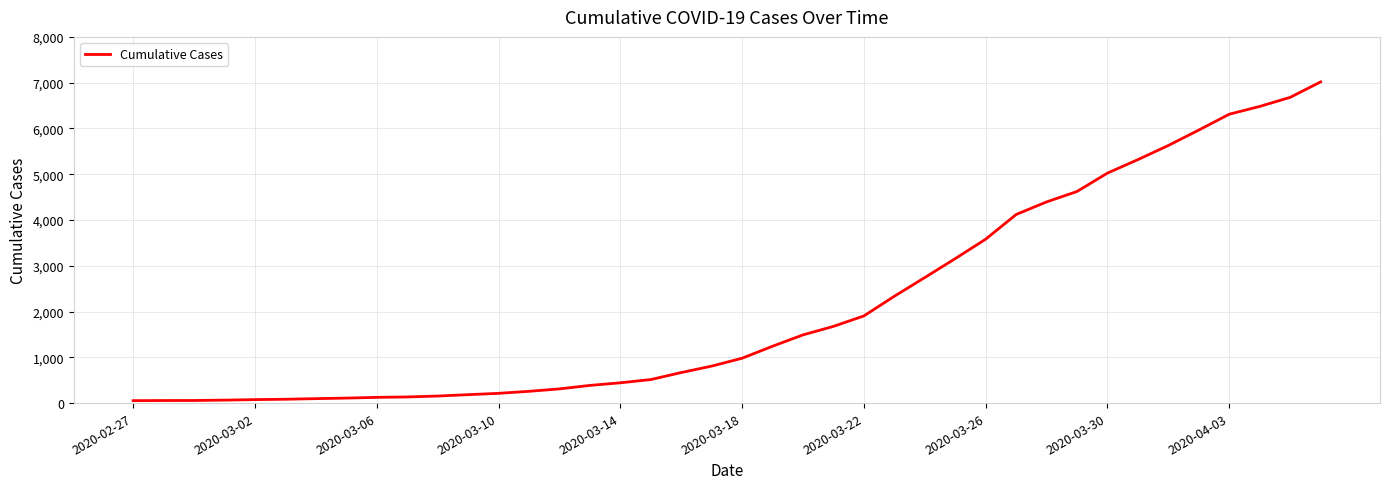

What is the difference between the maximum and minimum values?

6964